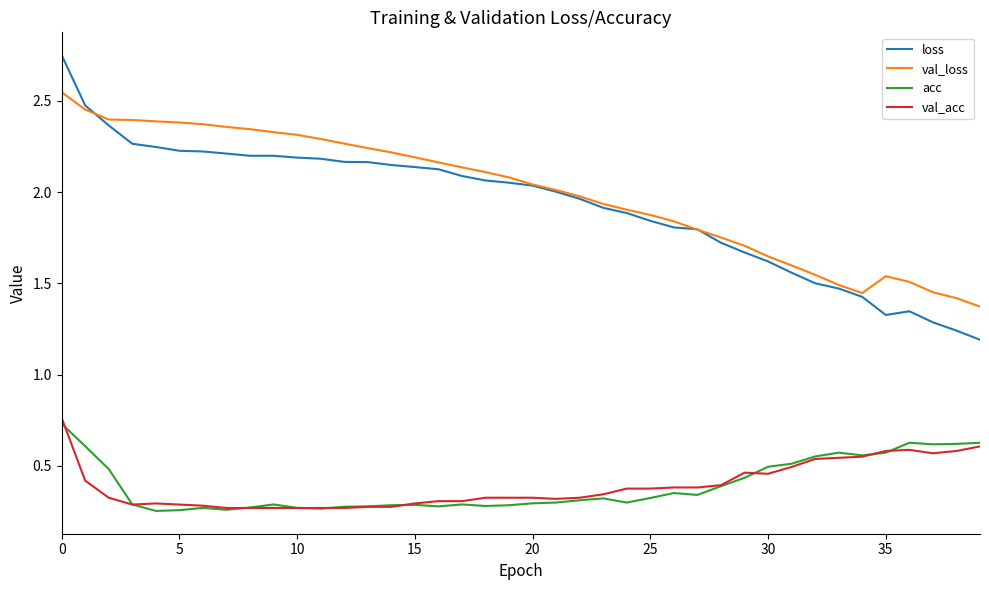

True or false: loss and acc cross at least once.

False